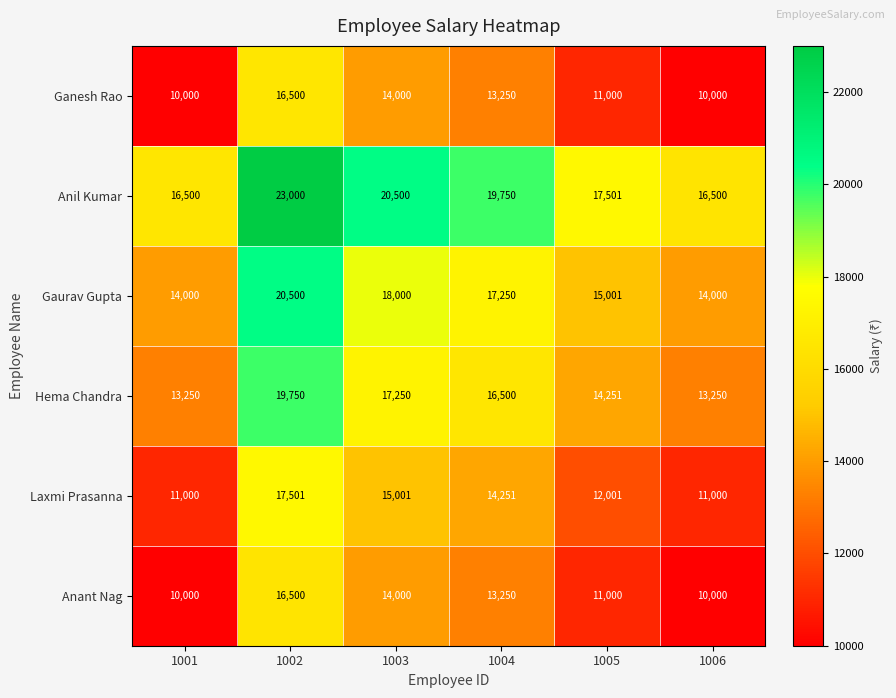

The value of Ganesh Rao at 1006 is 5251. True or false?

False